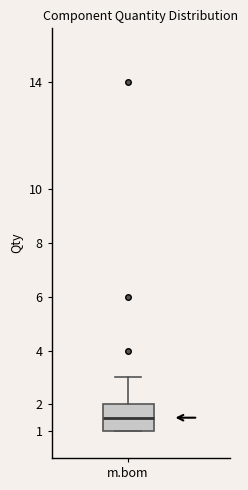

Read this box plot against the y-axis: the position of the median line, the range covered by the box, and the ends of both whiskers. The values are not printed on the chart, so give them approximately, as read against the axis.

median 1.5, box 1.0 to 2.0, whiskers 1.0 to 3.0